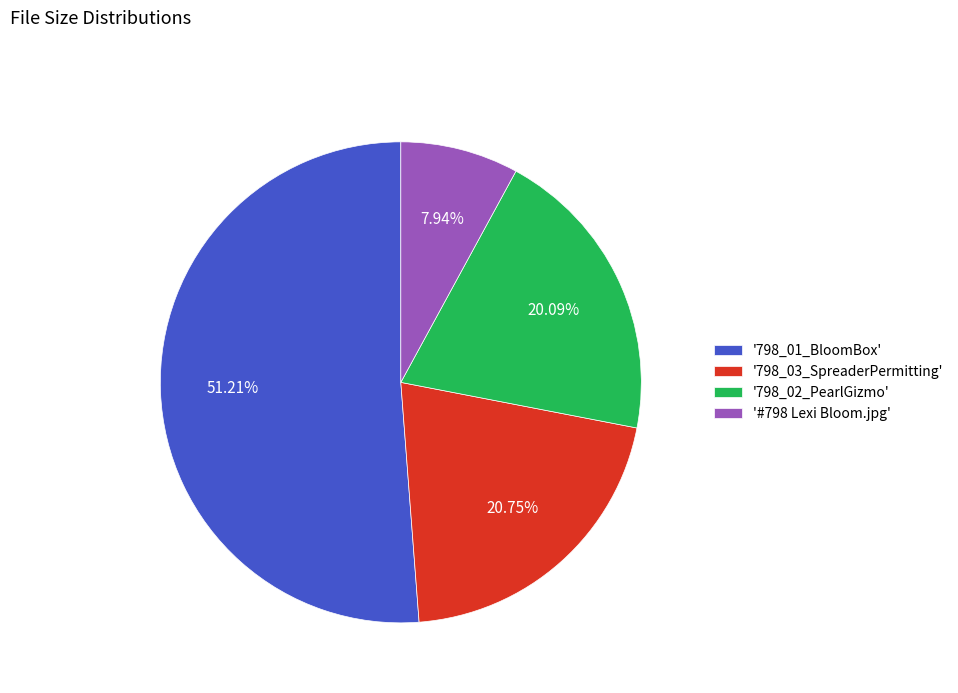

How many slices are in this pie chart?

4